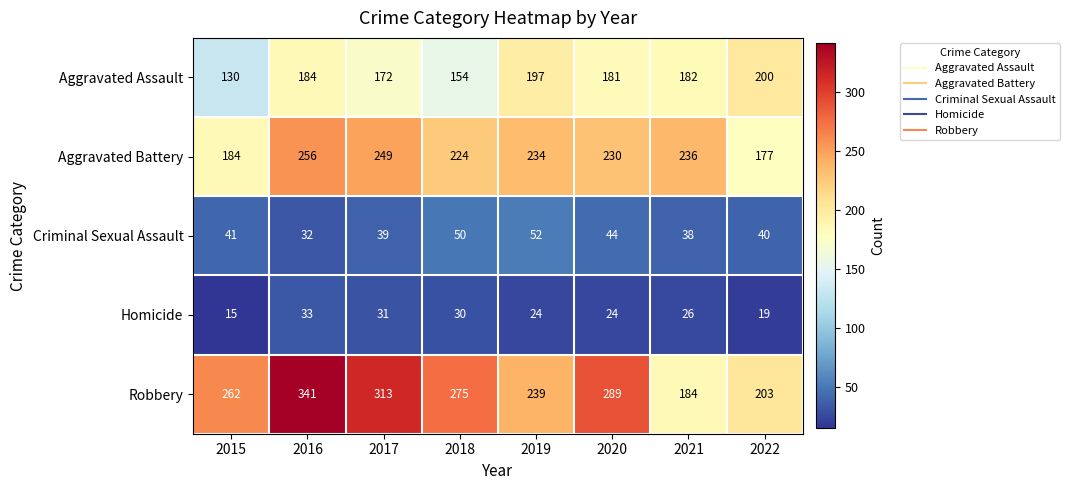

What is the difference between the maximum and second lowest values in the Robbery series?

138